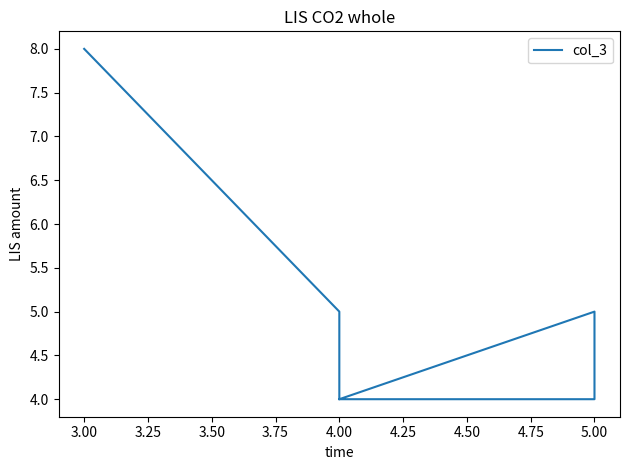

What is the greatest value displayed?

8